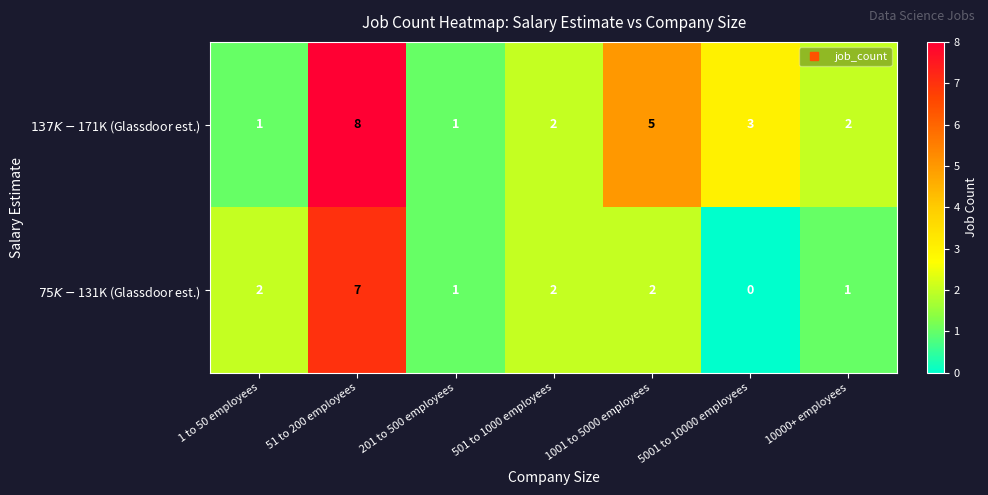

What is the greatest value displayed?

8